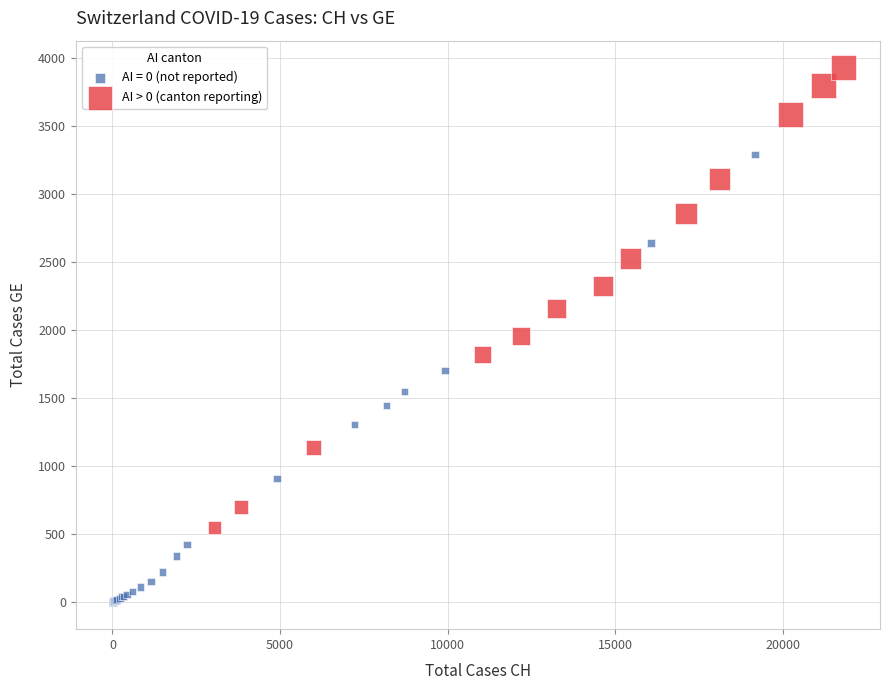

Which series reaches the minimum Y coordinate?

AI = 0 (not reported)